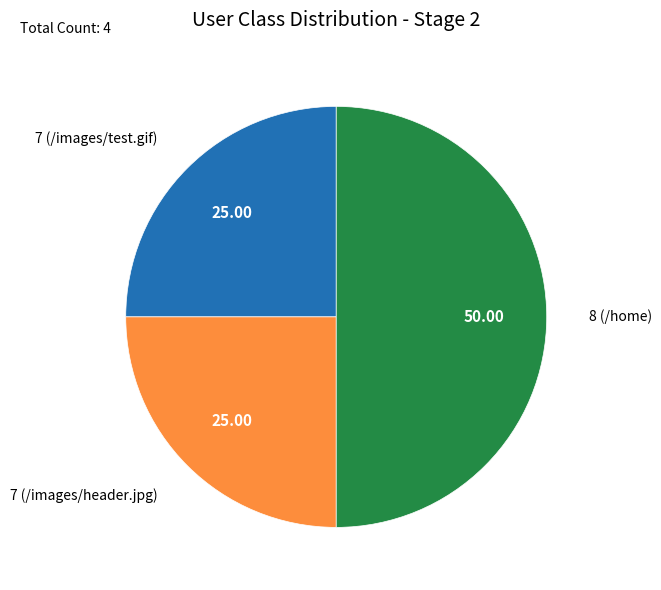

Does 7 (/images/test.gif) represent more than half of the total?

No